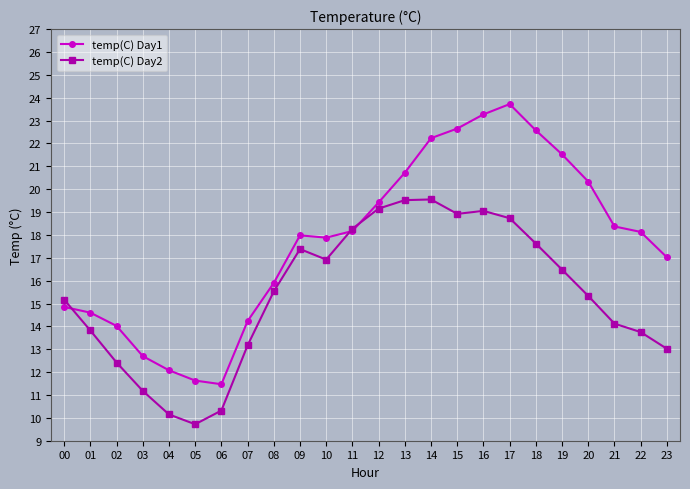

What is the value of the temp(C) Day1 point at the 22nd from the left?

18.4